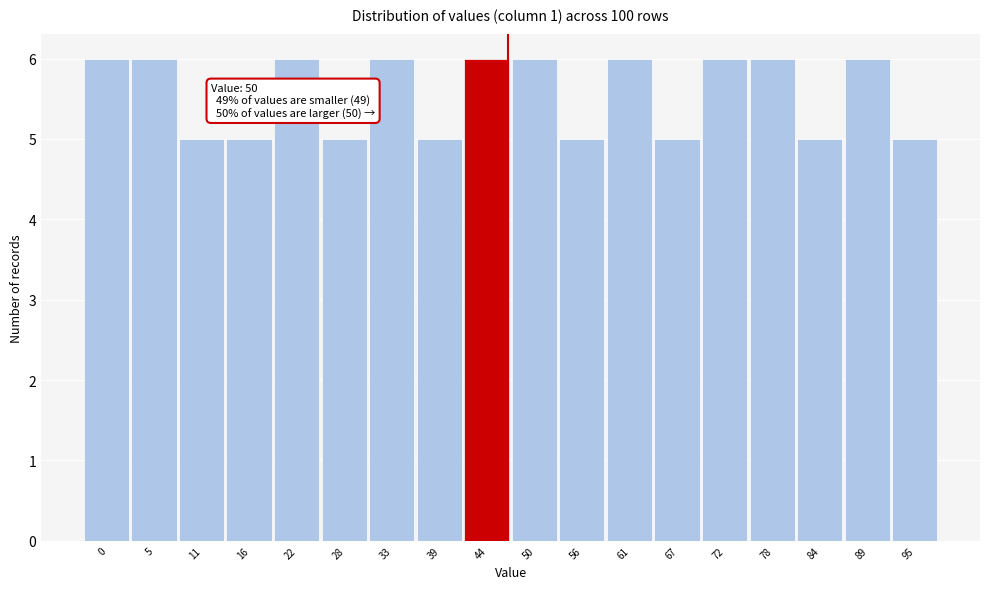

Reading left to right, transcribe all the data shown in this chart.

6	6	5	5	6	5	6	5	6	6	5	6	5	6	6	5	6	5